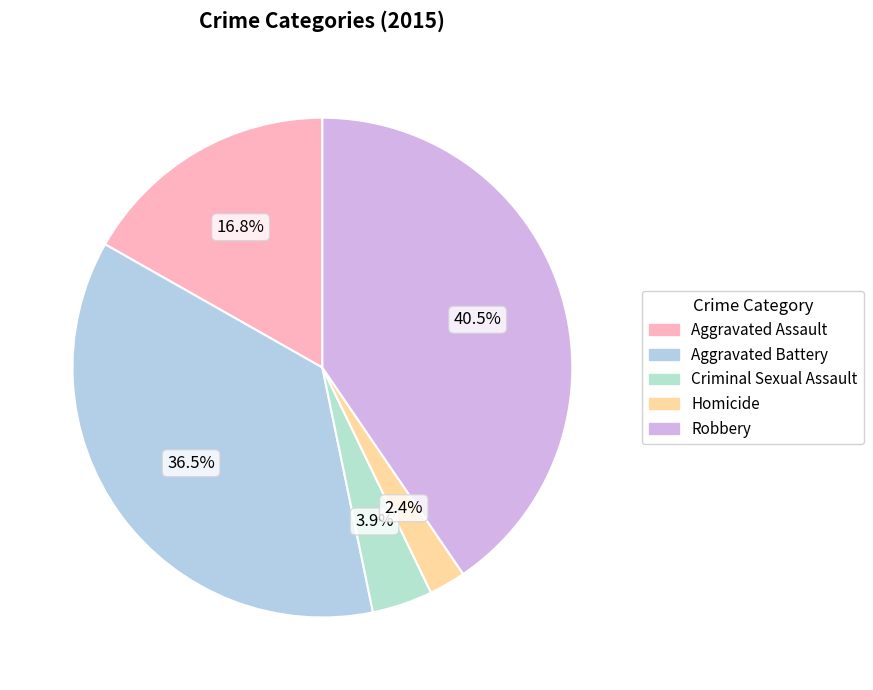

What percentage is the Homicide slice, to the nearest percent?

2%